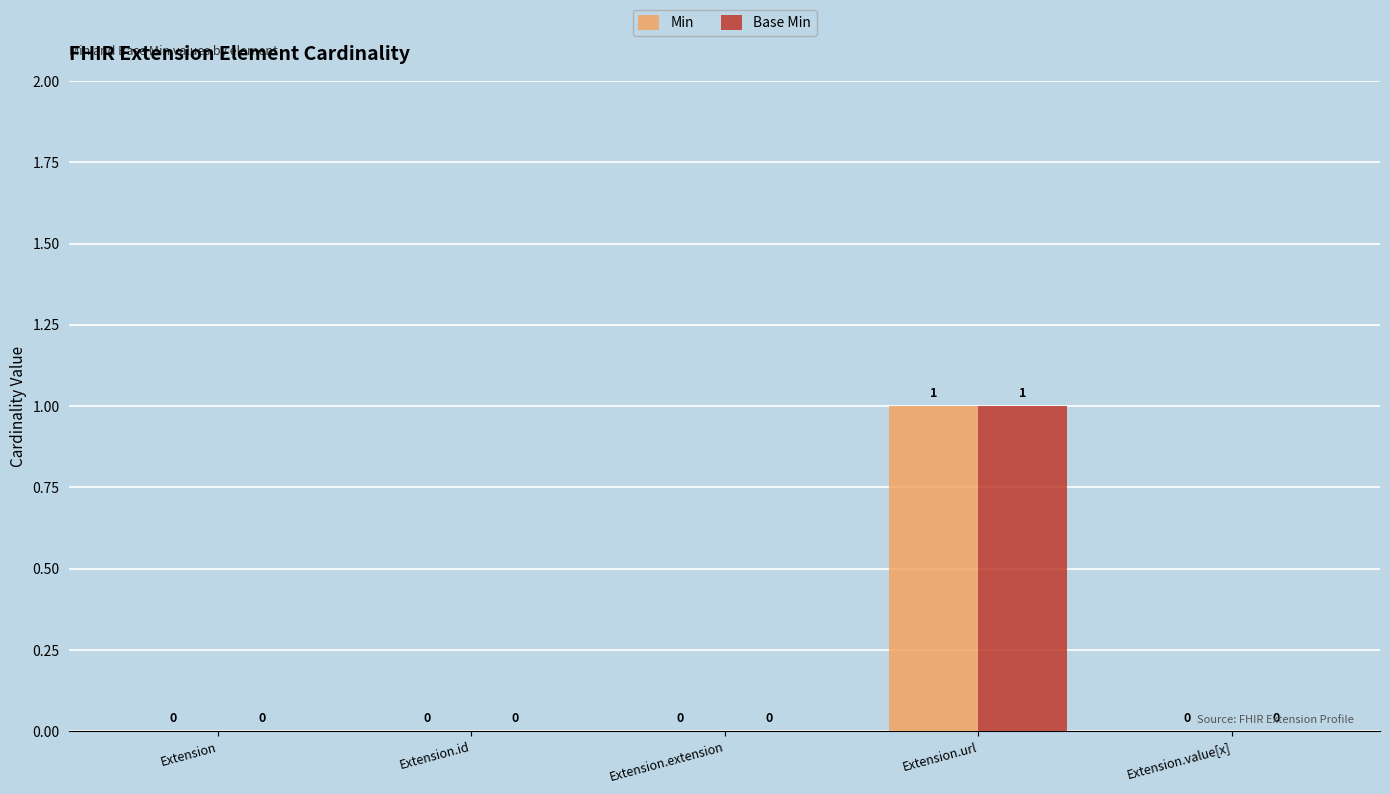

Which label corresponds to the largest value in the chart?

Extension.url